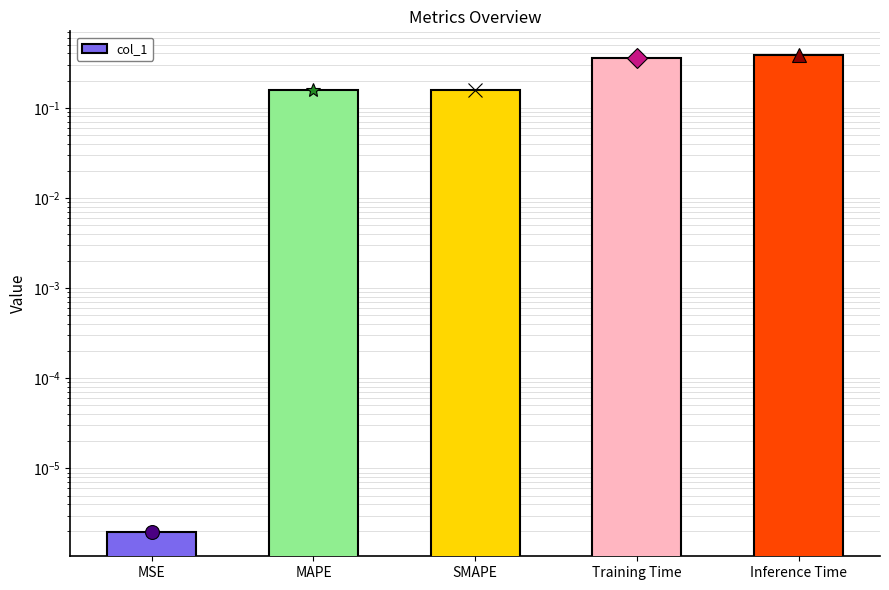

Reading right to left, extract all data points from this chart.

Inference Time=0.4	Training Time=0.4	SMAPE=0.2	MAPE=0.2	MSE=0.0